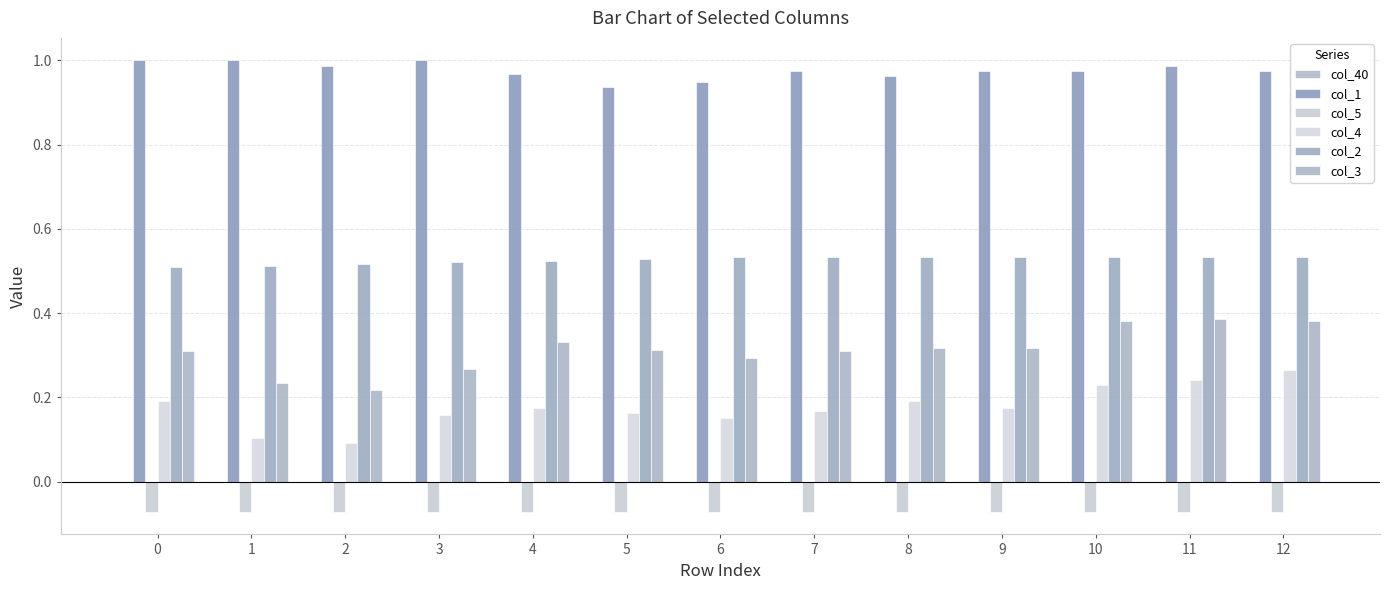

Which series has the largest total across all categories?

col_1